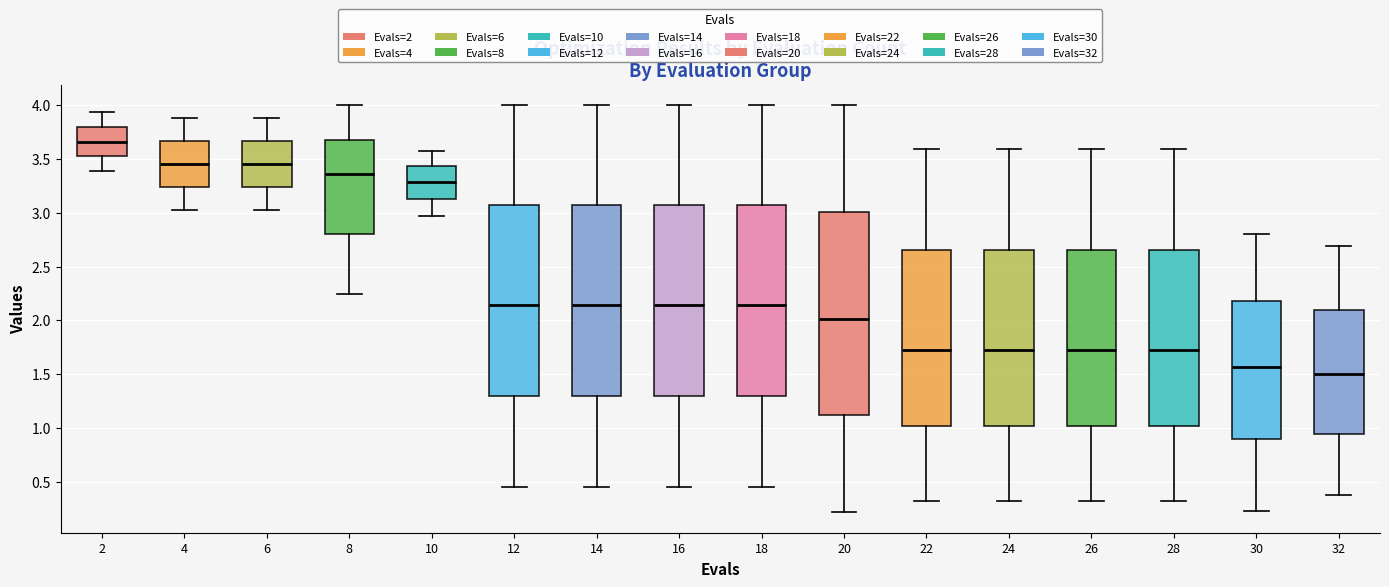

Which box's median line is the lowest?

32